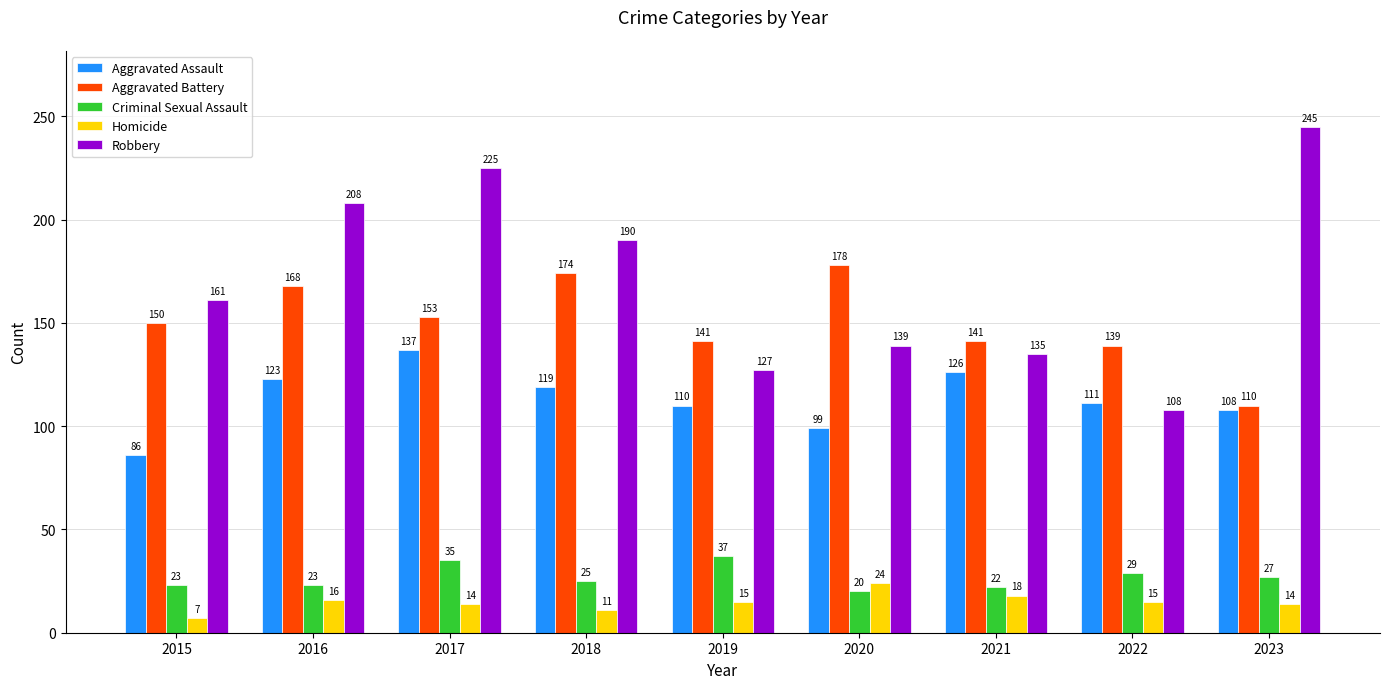

What is the average value of the Aggravated Battery series?

150